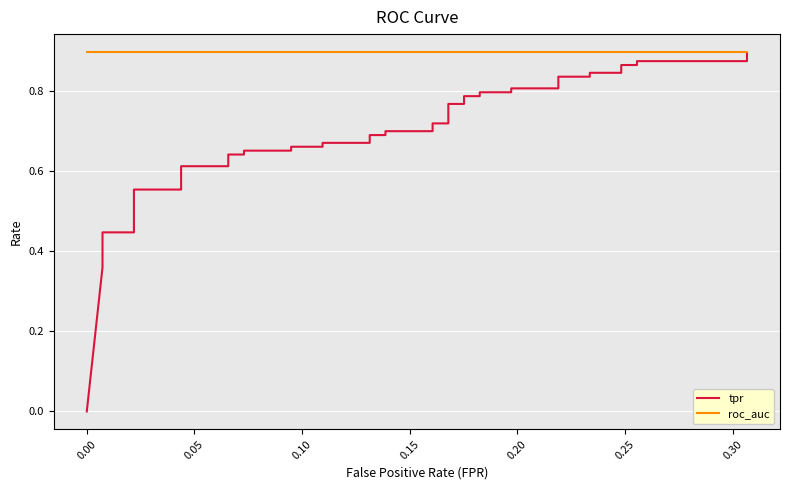

Reading right to left, what are all the values shown in this chart?

tpr: 0.9	0.9	0.9	0.9	0.9	0.8	0.8	0.8	0.8	0.8	0.8	0.8	0.8	0.8	0.8	0.8	0.8	0.7	0.7	0.7	0.7	0.7	0.7	0.7	0.7	0.7	0.7	0.7	0.7	0.6	0.6	0.6	0.6	0.6	0.6	0.4	0.4	0.4	0.4	0.0
roc_auc: 0.9	0.9	0.9	0.9	0.9	0.9	0.9	0.9	0.9	0.9	0.9	0.9	0.9	0.9	0.9	0.9	0.9	0.9	0.9	0.9	0.9	0.9	0.9	0.9	0.9	0.9	0.9	0.9	0.9	0.9	0.9	0.9	0.9	0.9	0.9	0.9	0.9	0.9	0.9	0.9